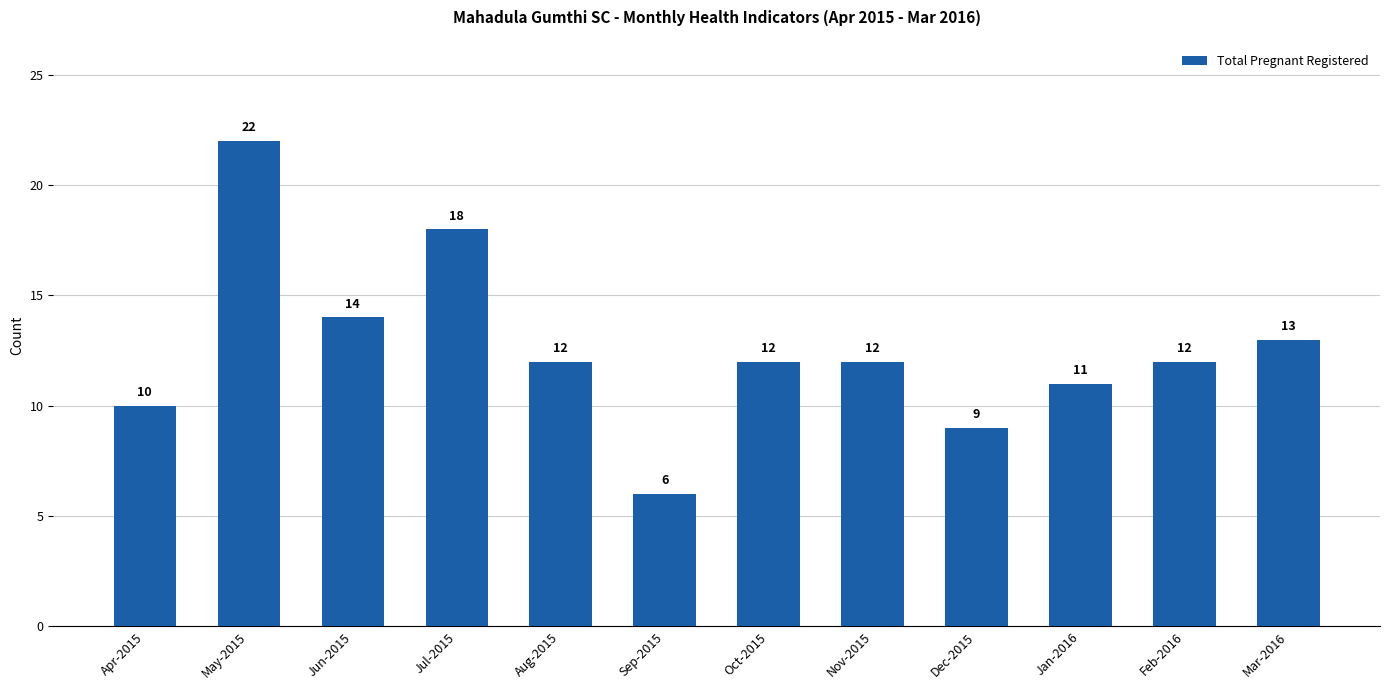

Count the number of data series in this chart.

1